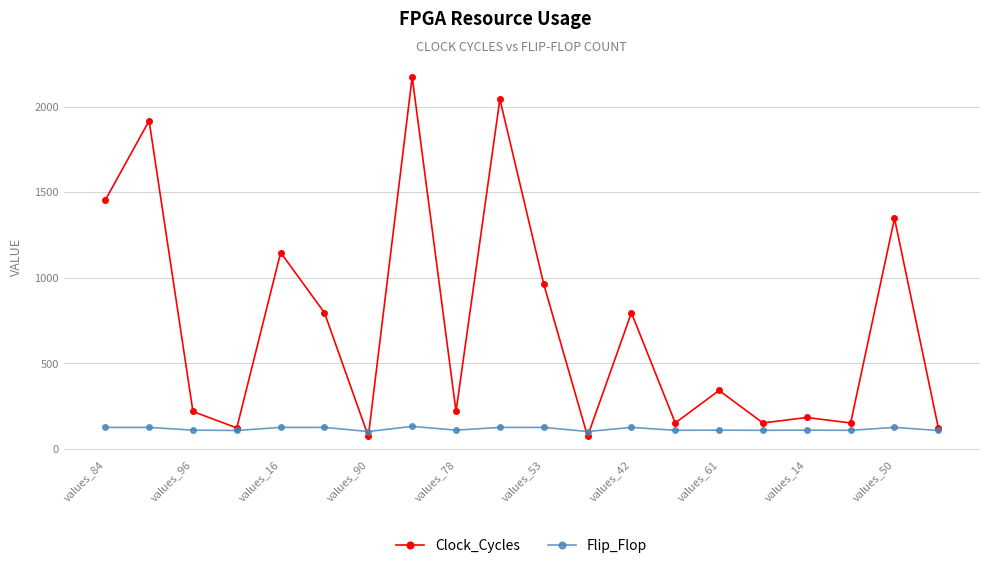

Which series has the widest spread of values?

Clock_Cycles